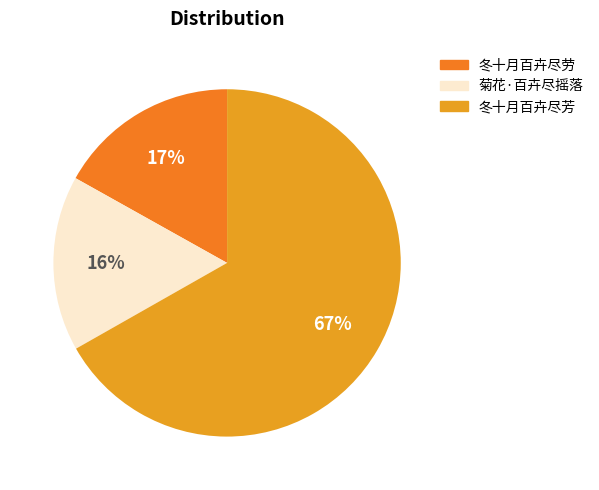

Is the sum of 冬十月百卉尽芳 and 菊花·百卉尽摇落 greater than half?

Yes